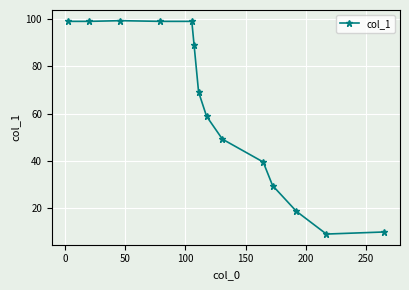

What is the greatest value displayed?

99.3